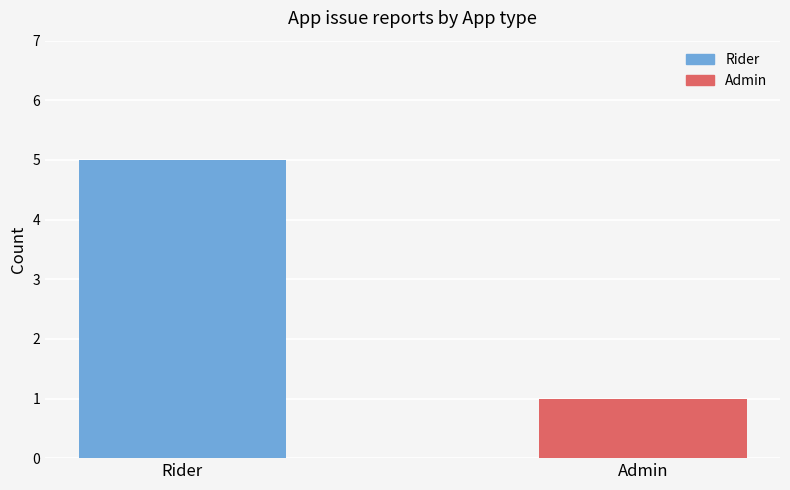

Reading left to right, list all the values displayed in this chart.

Rider=5	Admin=1